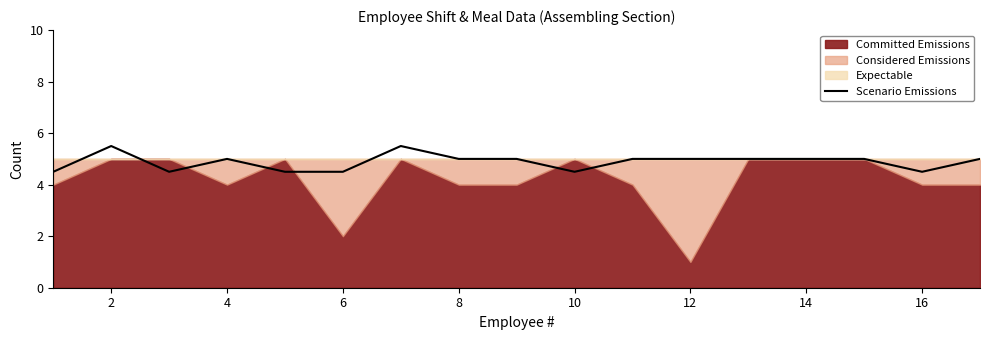

Is it true that Scenario Emissions equals 5.5 at 2?

True